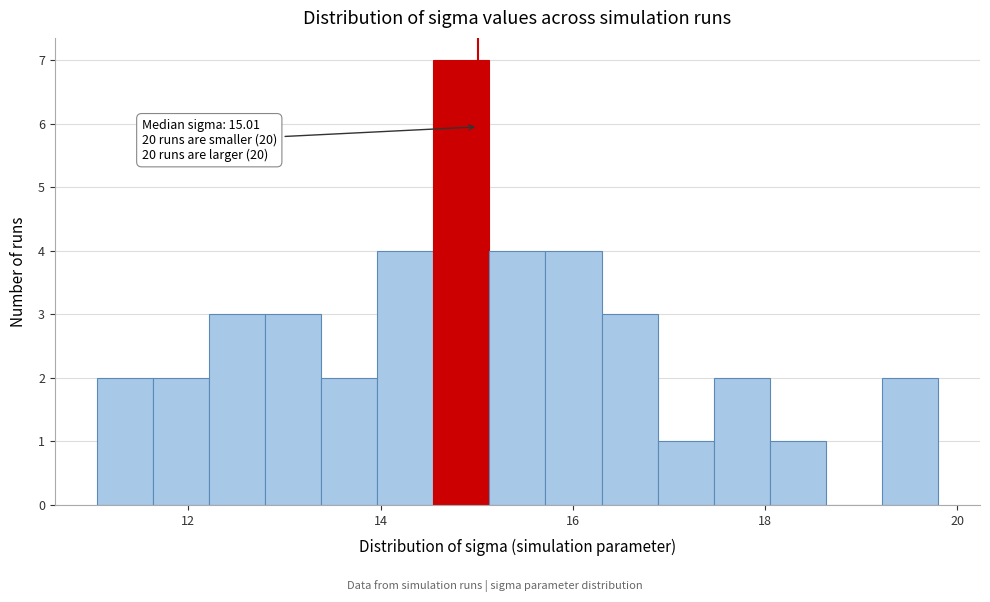

Read against the x-axis, roughly where is the centre of the tallest bar?

14.8